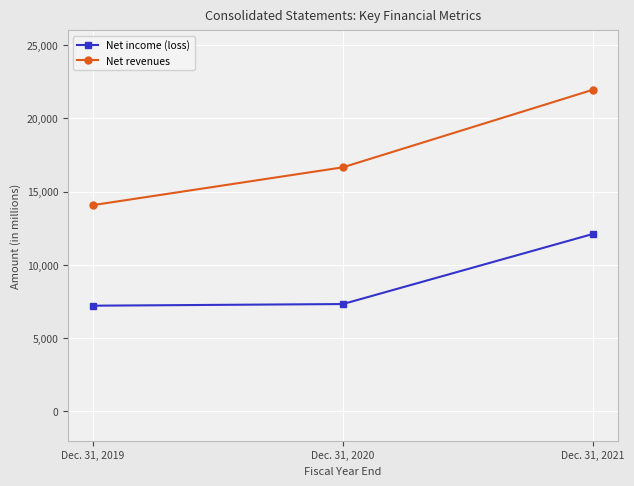

How many values in the Net income (loss) series are below 7326?

1